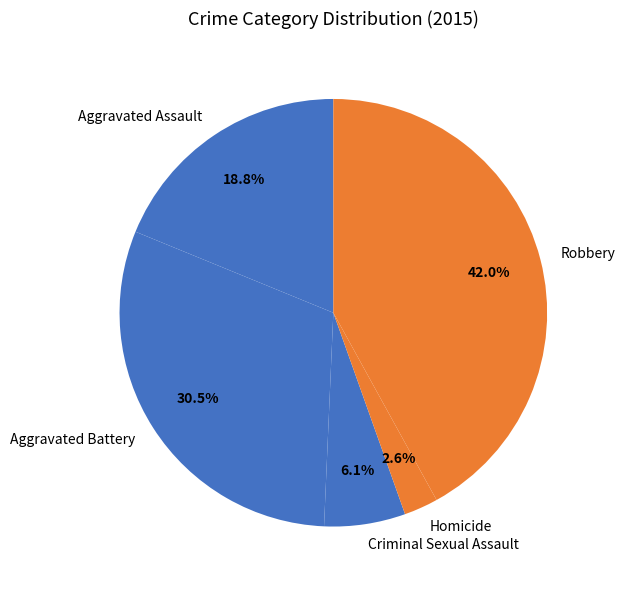

Which category has the biggest portion of the pie?

Robbery